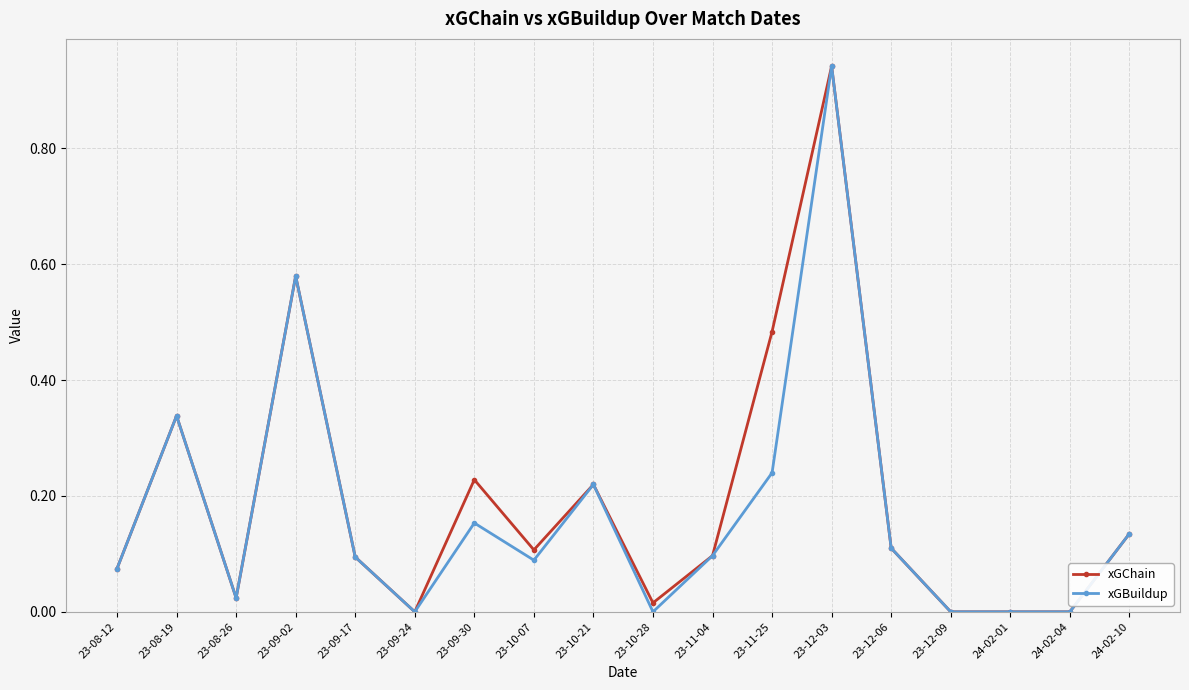

True or false: xGChain has more than 0 points higher than both neighbors.

True